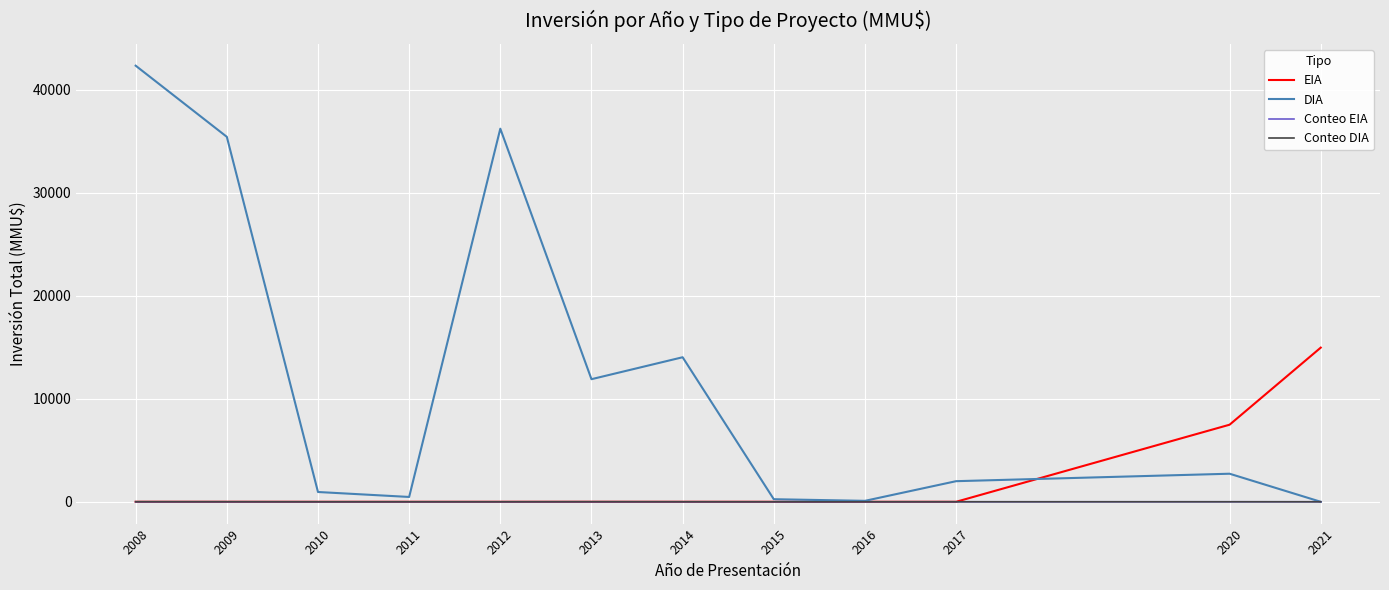

True or false: Conteo EIA has a value of 0 at 2015.

True